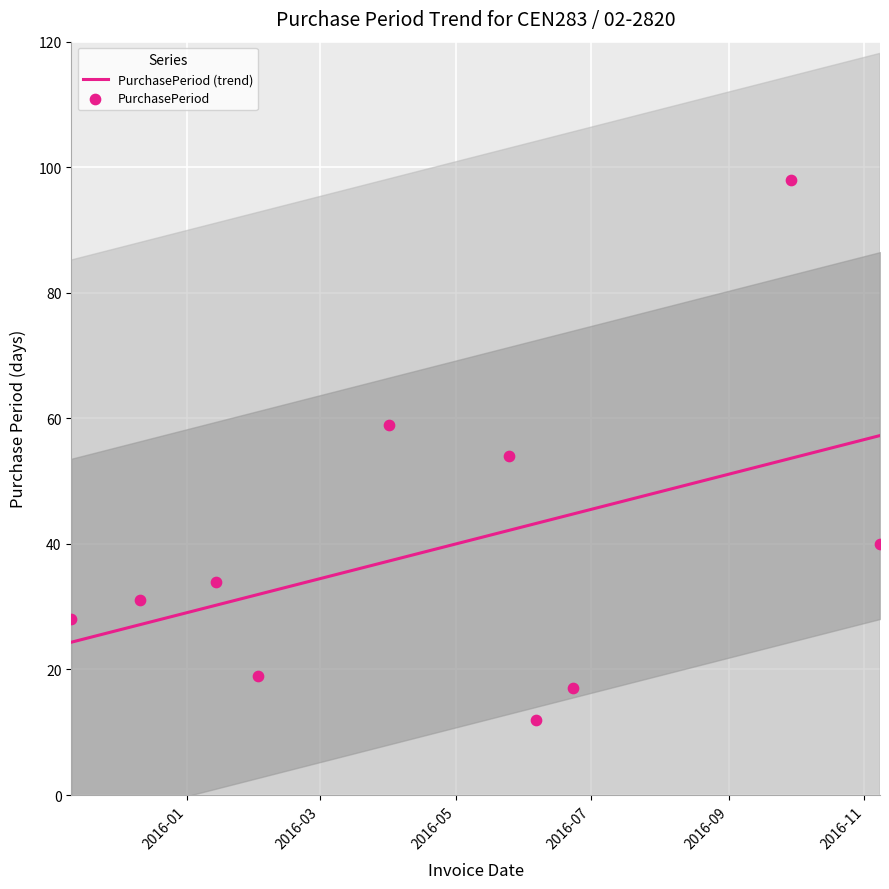

Which has a higher value, 2016-04-01 or 2016-11-08?

2016-04-01